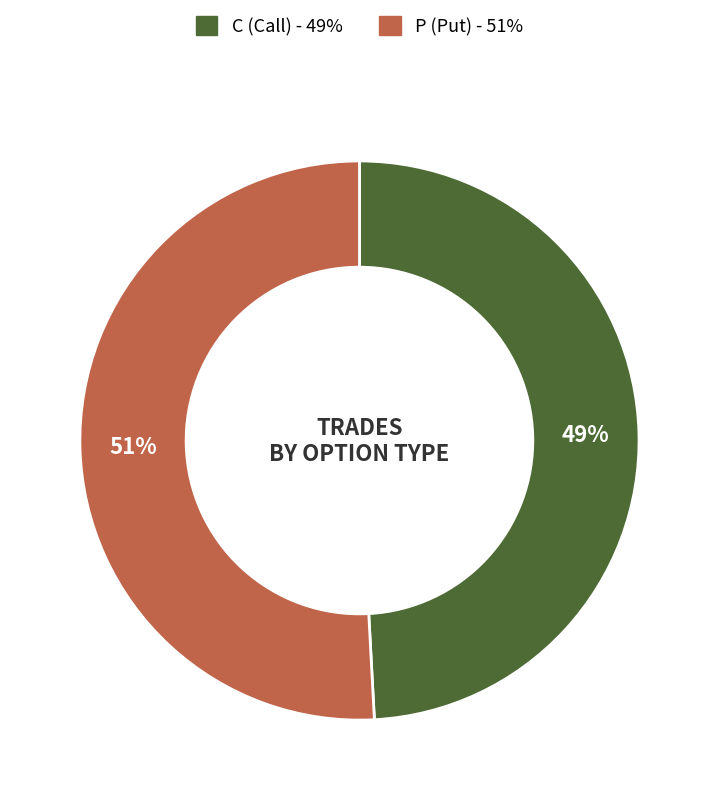

Does C represent more than half of the total?

No